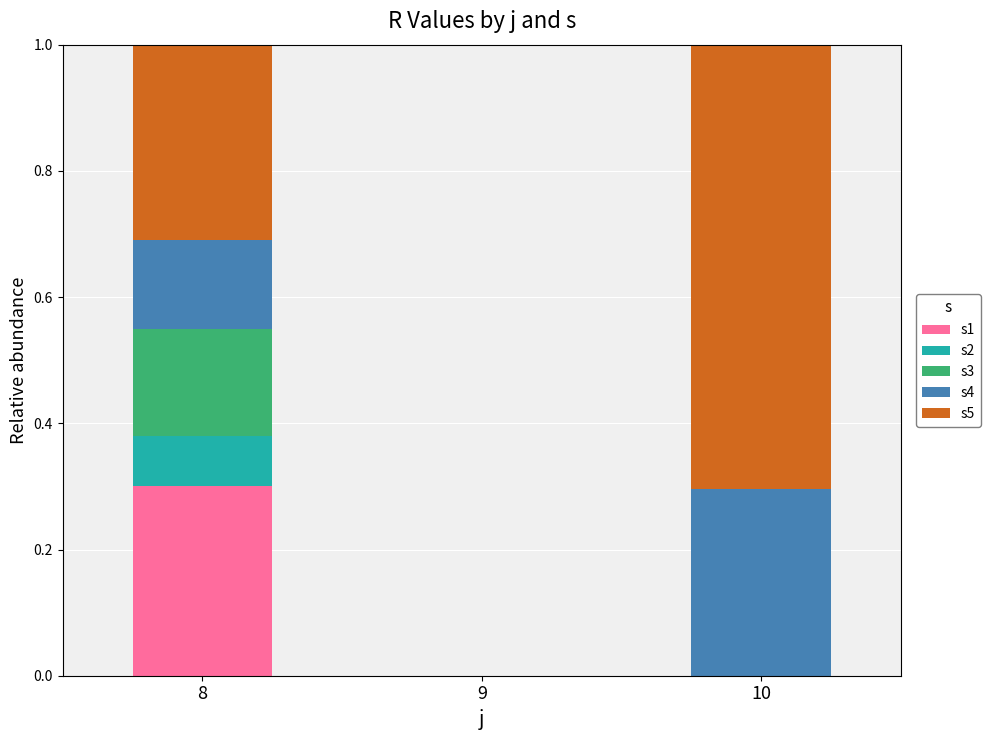

Read the s1 value at 8.

0.3